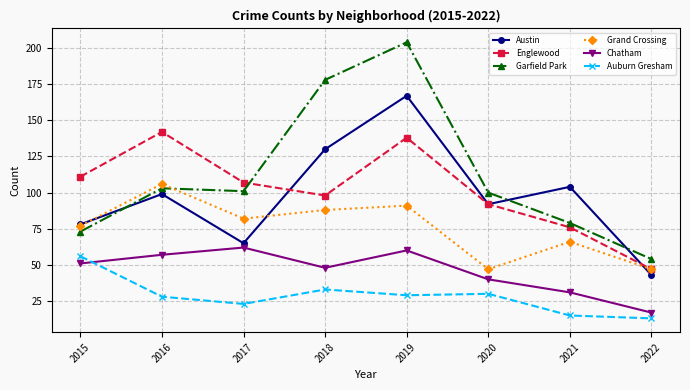

What is the approximate value of Austin at 2018, to the nearest 10?

130